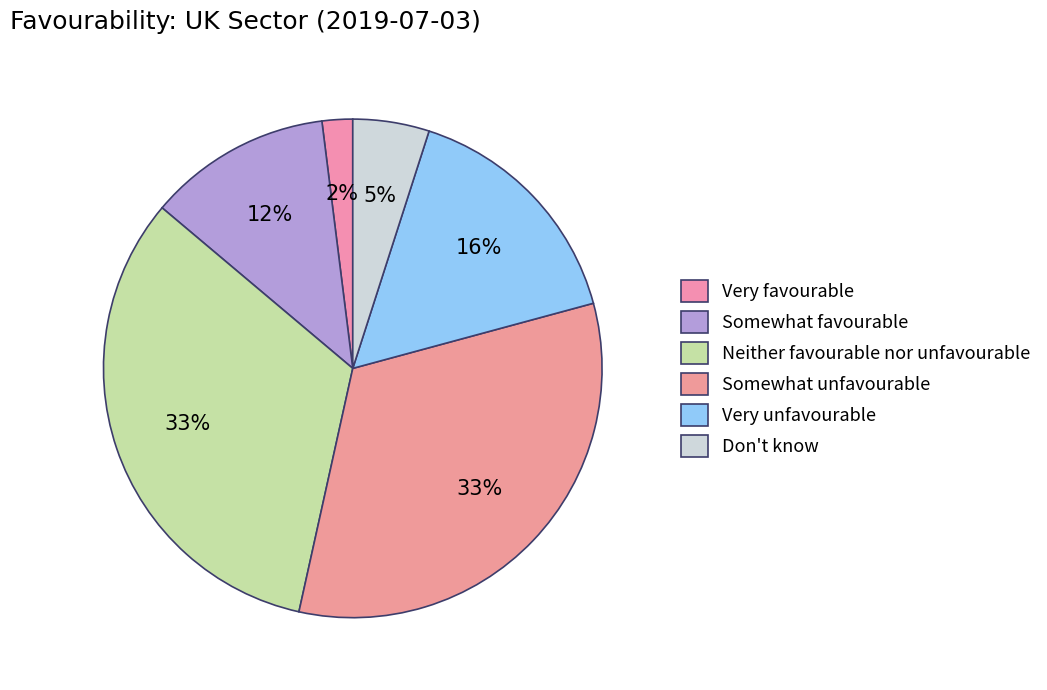

How many slices are in this pie chart?

6